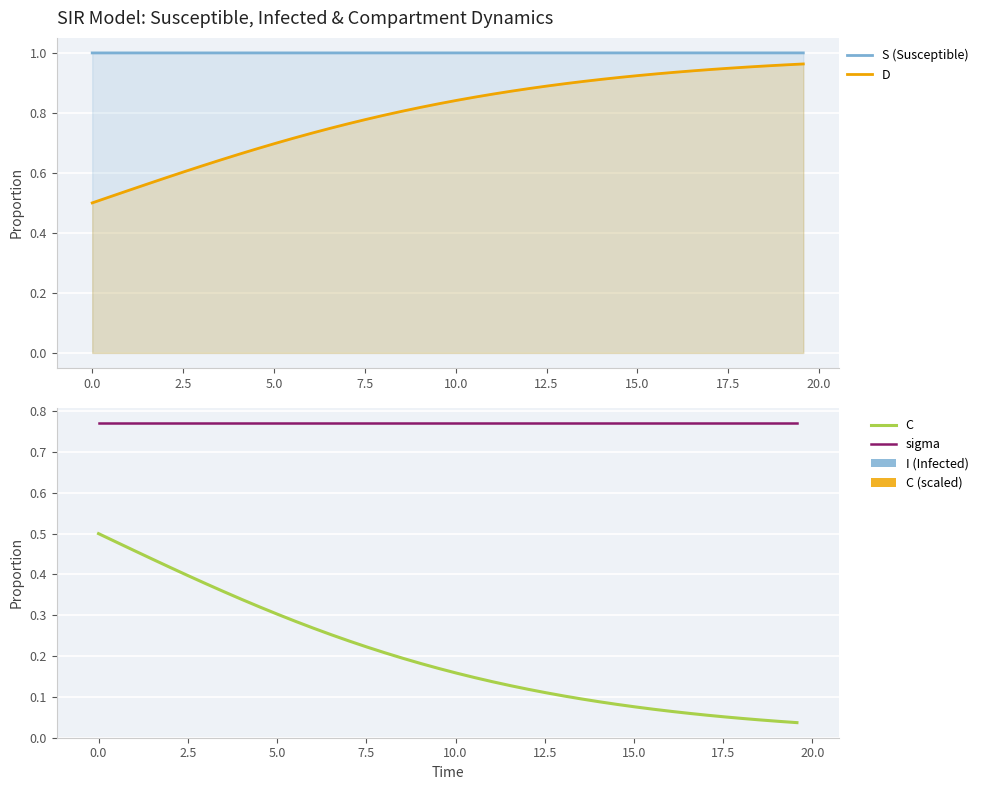

Reading left to right, transcribe all the data shown in this chart.

S (Susceptible): 1.0	1.0	1.0	1.0	1.0	1.0	1.0	1.0	1.0	1.0	1.0	1.0	1.0	1.0	1.0	1.0	1.0	1.0	1.0	1.0	1.0	1.0	1.0	1.0	1.0	1.0	1.0	1.0	1.0	1.0	1.0	1.0	1.0	1.0	1.0	1.0	1.0	1.0	1.0	1.0
D: 0.5	0.5	0.5	0.6	0.6	0.6	0.6	0.6	0.7	0.7	0.7	0.7	0.7	0.7	0.8	0.8	0.8	0.8	0.8	0.8	0.8	0.9	0.9	0.9	0.9	0.9	0.9	0.9	0.9	0.9	0.9	0.9	0.9	0.9	0.9	0.9	1.0	1.0	1.0	1.0
C: 0.5	0.5	0.5	0.4	0.4	0.4	0.4	0.4	0.3	0.3	0.3	0.3	0.3	0.3	0.2	0.2	0.2	0.2	0.2	0.2	0.2	0.1	0.1	0.1	0.1	0.1	0.1	0.1	0.1	0.1	0.1	0.1	0.1	0.1	0.1	0.1	0.0	0.0	0.0	0.0
sigma: 0.8	0.8	0.8	0.8	0.8	0.8	0.8	0.8	0.8	0.8	0.8	0.8	0.8	0.8	0.8	0.8	0.8	0.8	0.8	0.8	0.8	0.8	0.8	0.8	0.8	0.8	0.8	0.8	0.8	0.8	0.8	0.8	0.8	0.8	0.8	0.8	0.8	0.8	0.8	0.8
I (Infected): 0.0	0.0	0.0	0.0	0.0	0.0	0.0	0.0	0.0	0.0	0.0	0.0	0.0	0.0	0.0	0.0	0.0	0.0	0.0	0.0	0.0	0.0	0.0	0.0	0.0	0.0	0.0	0.0	0.0	0.0	0.0	0.0	0.0	0.0	0.0	0.0	0.0	0.0	0.0	0.0
C (scaled): 0.0	0.0	0.0	0.0	0.0	0.0	0.0	0.0	0.0	0.0	0.0	0.0	0.0	0.0	0.0	0.0	0.0	0.0	0.0	0.0	0.0	0.0	0.0	0.0	0.0	0.0	0.0	0.0	0.0	0.0	0.0	0.0	0.0	0.0	0.0	0.0	0.0	0.0	0.0	0.0